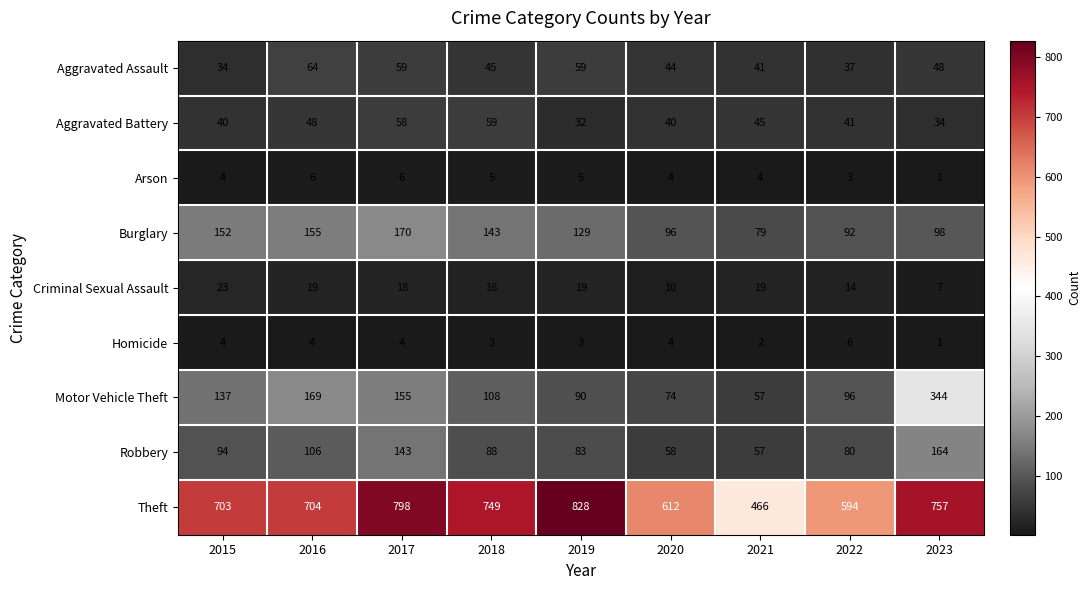

Which label corresponds to the largest value in the chart?

2019